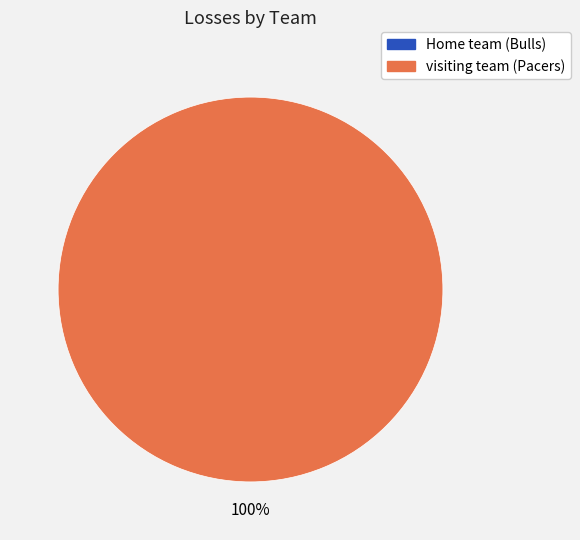

To the nearest percent, what is the average slice percentage?

50%